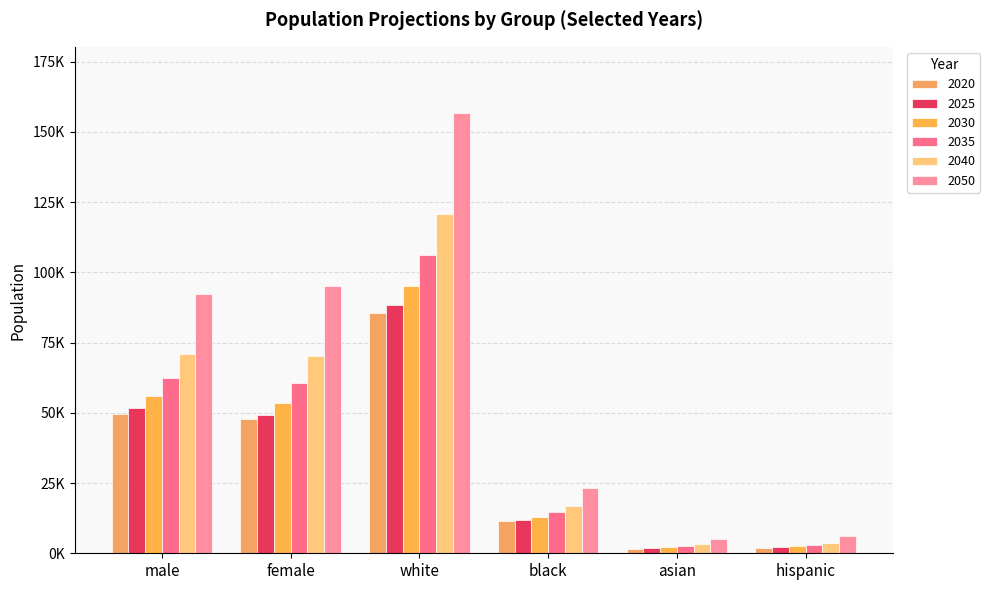

What is the difference between the maximum and second lowest values in the 2035 series?

103306.5